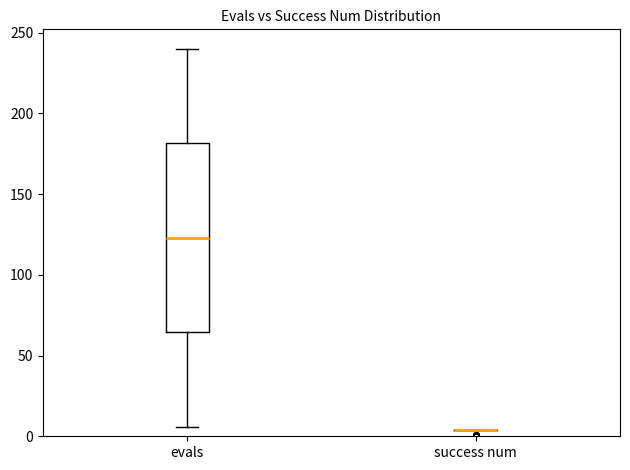

Reading left to right, read every box against the y-axis: the position of its median line, the range the box covers, and the ends of its whiskers. The values are not printed on the chart, so give them approximately, as read against the axis.

evals: median 125, box 65 to 180, whiskers 5 to 240
success num: box collapsed to a line at 5, whiskers 5 to 5